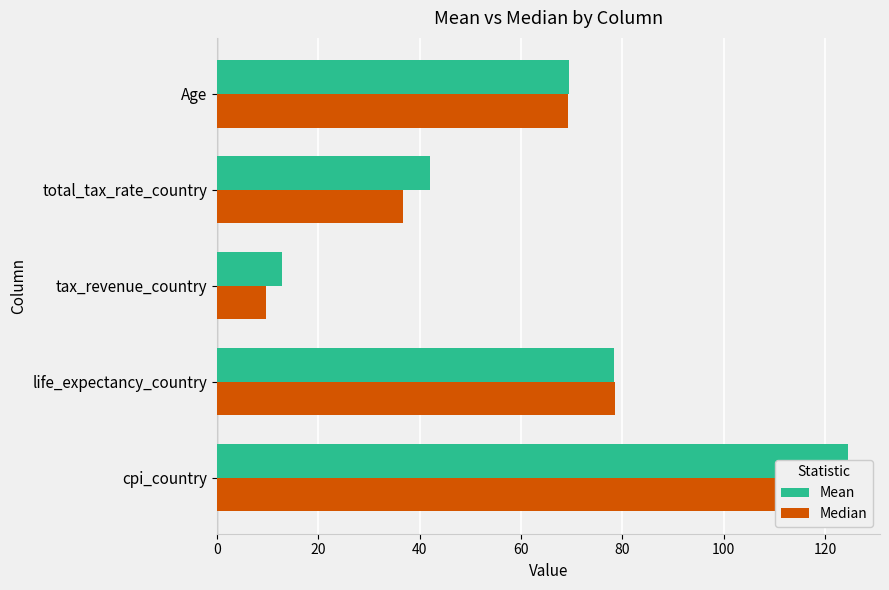

At how many categories does at least one series exceed 111?

1